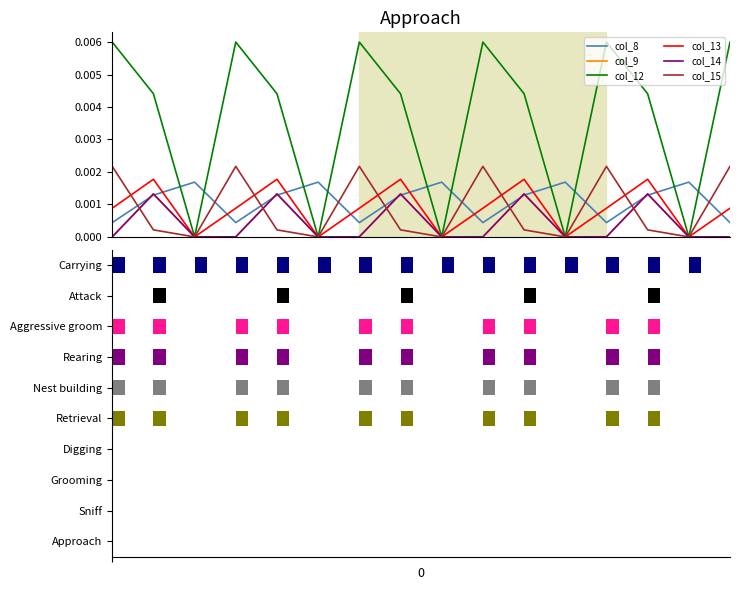

At 13, list the series in order from largest to smallest.

col_12, col_13, col_14, col_9, col_8, col_15